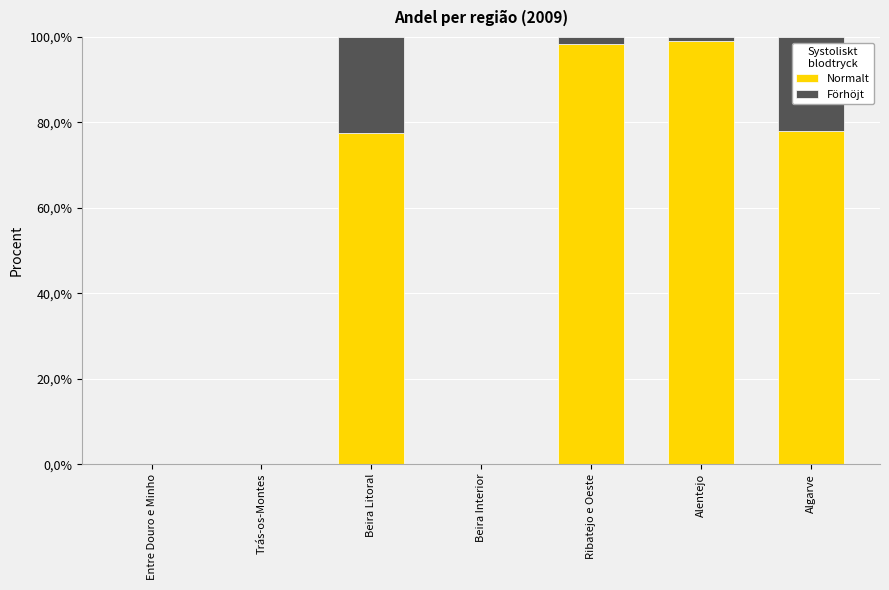

List the labels in order of Förhöjt value, largest first.

Beira Litoral, Algarve, Ribatejo e Oeste, Alentejo, Entre Douro e Minho, Trás-os-Montes, Beira Interior